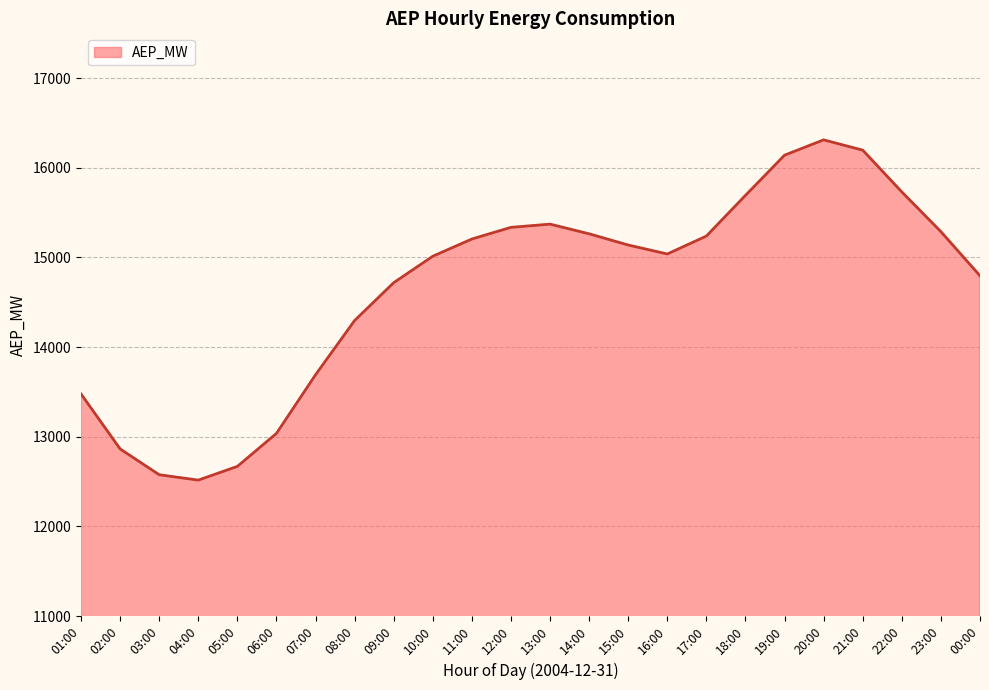

Between 03:00 and 02:00, which is larger?

02:00